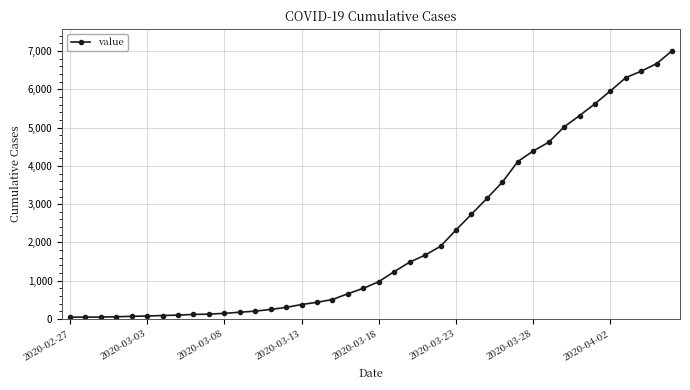

What is the greatest value displayed?

7013